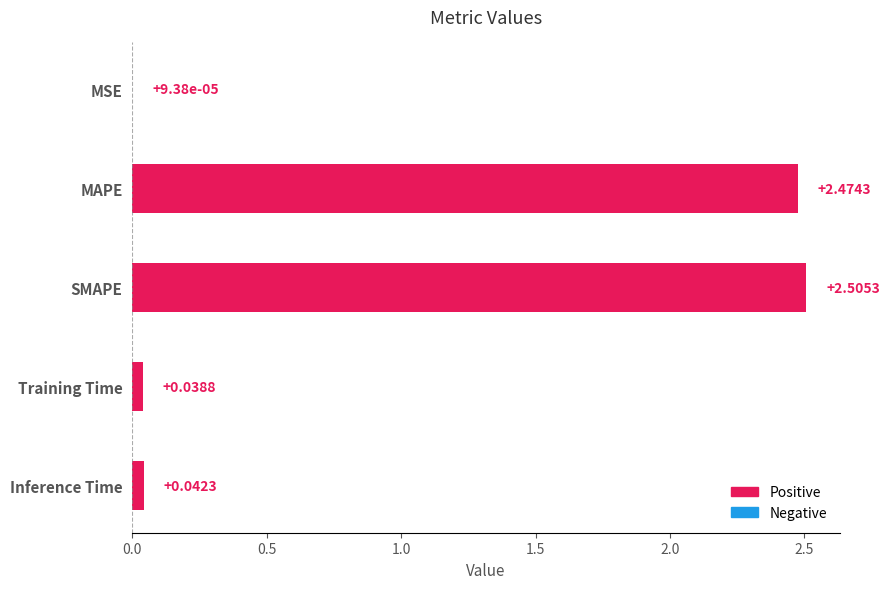

What is the sum of all values?

5.1